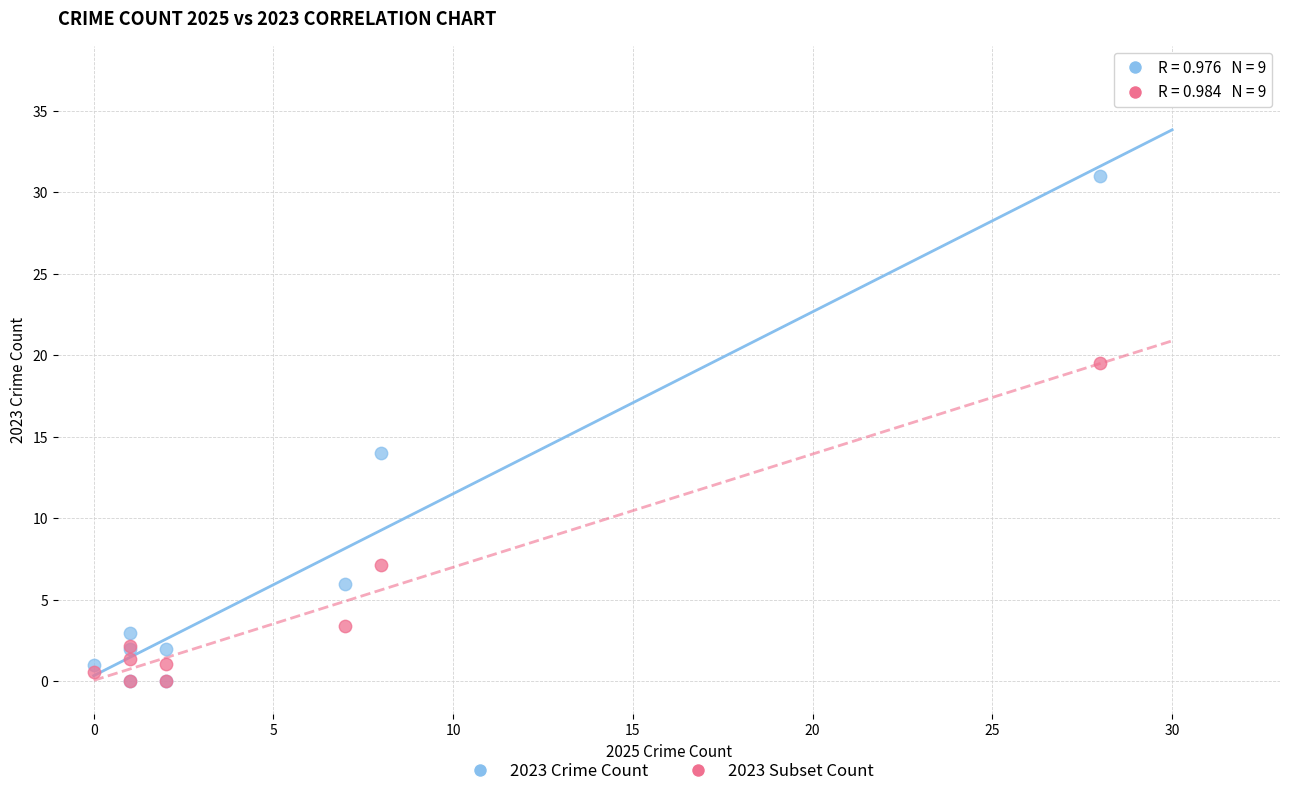

Across all series, what Y value is closest to 15?

14.0